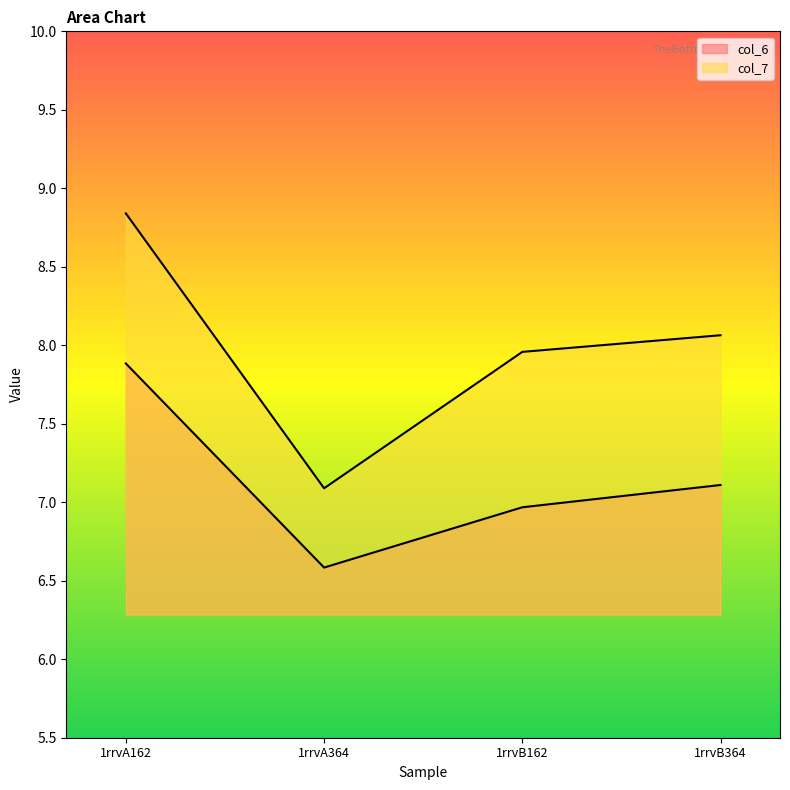

What is the minimum value for col_6?

6.6